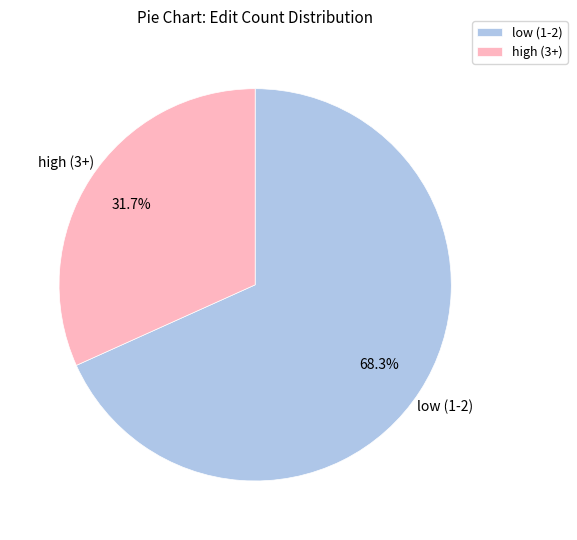

Approximately how many times larger is the value at high (3+) compared to low (1-2)?

0.5